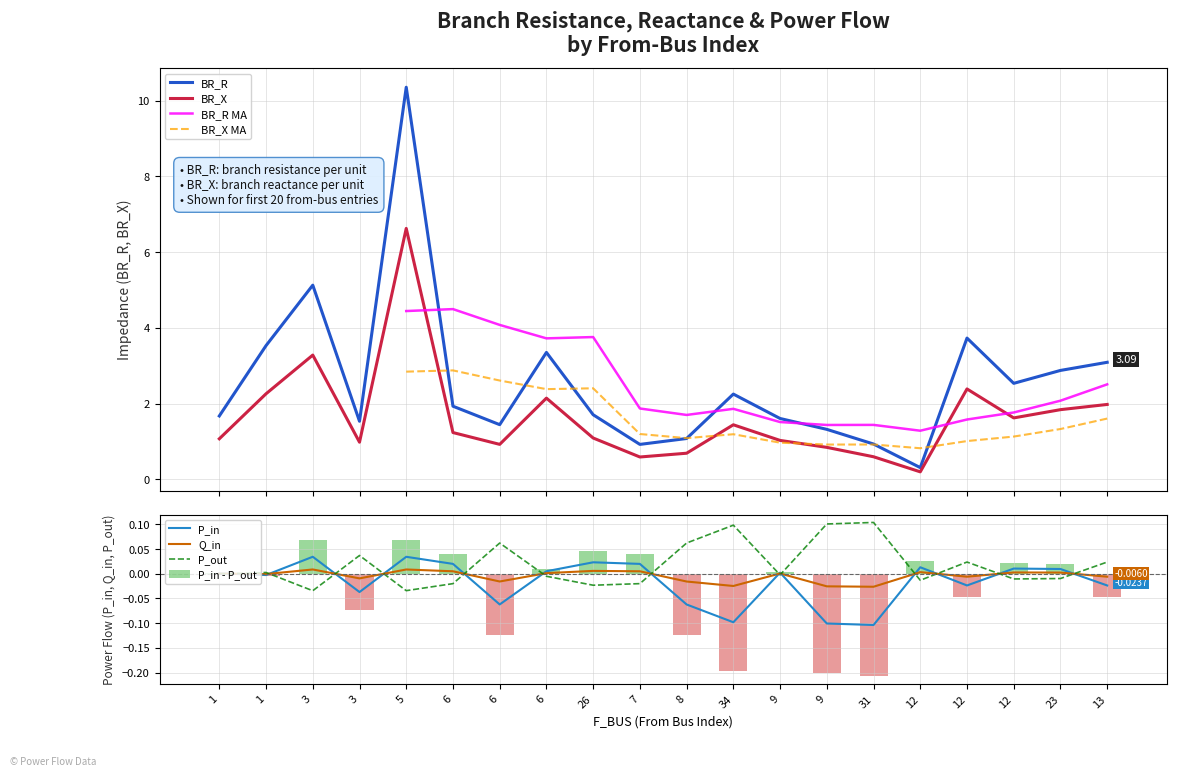

What is the label of the 14th bar from the right?

6